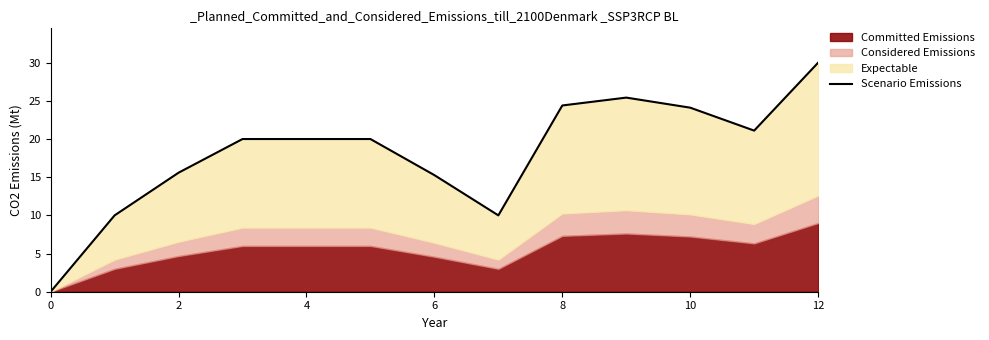

At which category does the chart reach its peak across all series?

12